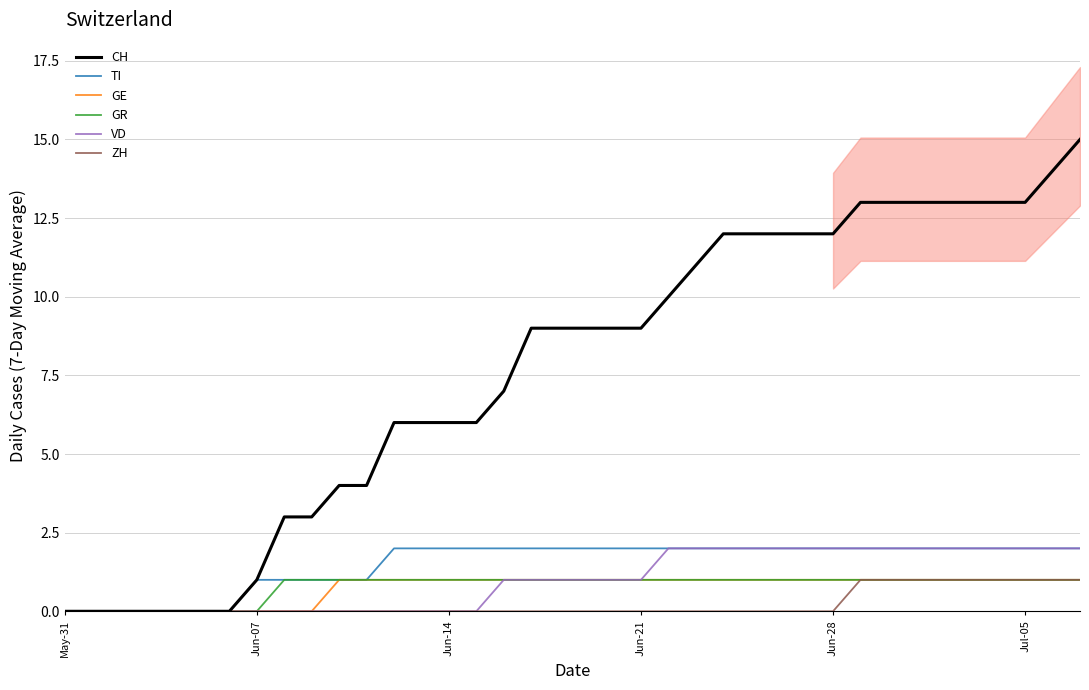

True or false: GE and VD cross at least once.

False